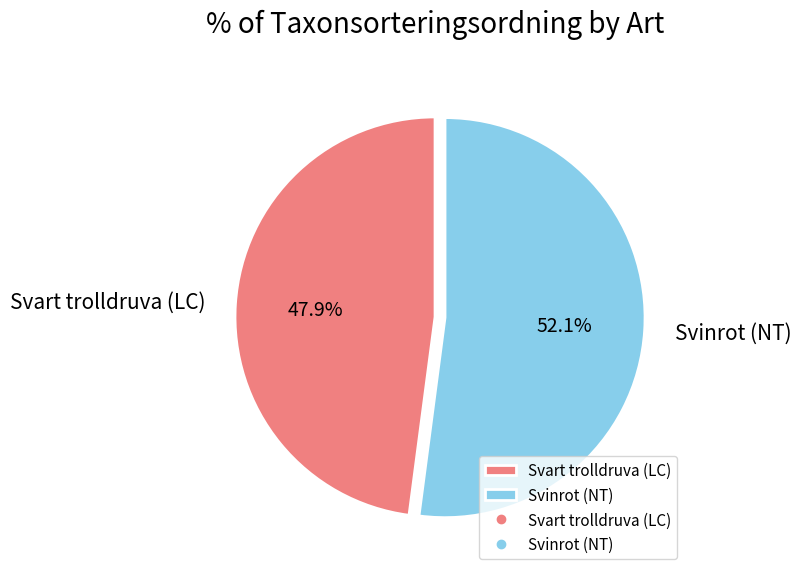

Rank the categories by value from highest to lowest.

Svinrot (NT), Svart trolldruva (LC)